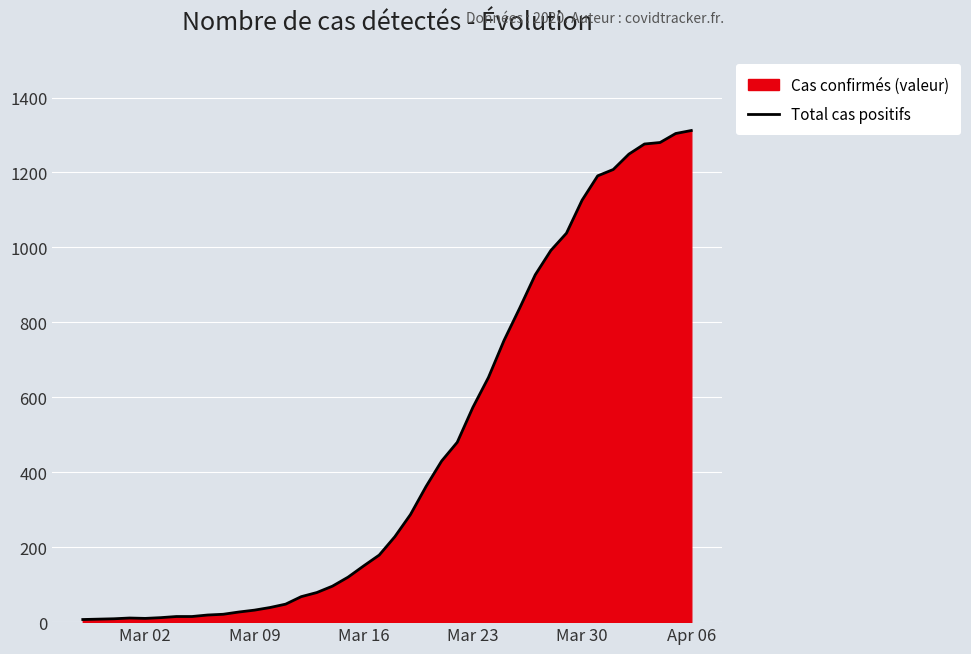

What is the maximum value shown in the chart?

1312